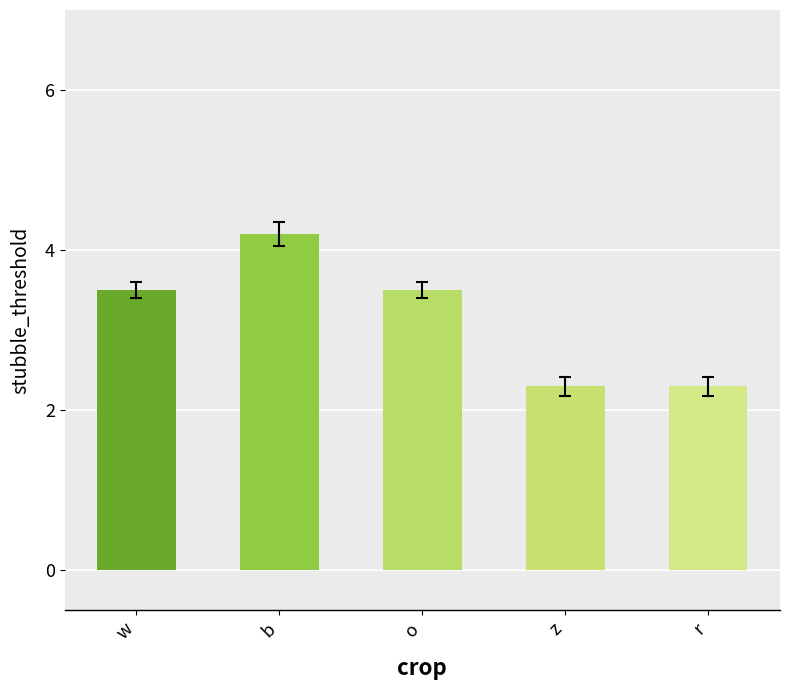

Are the bars horizontal?

No